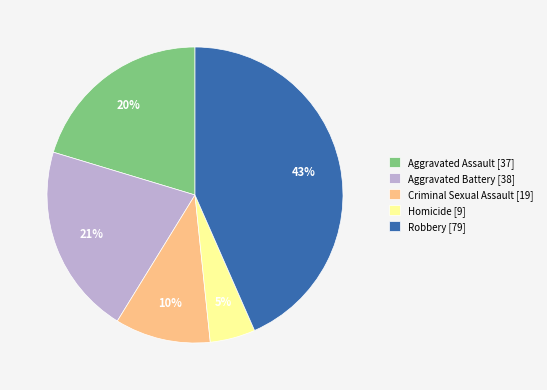

To the nearest percent, what is the combined percentage of Aggravated Battery and Criminal Sexual Assault?

31%